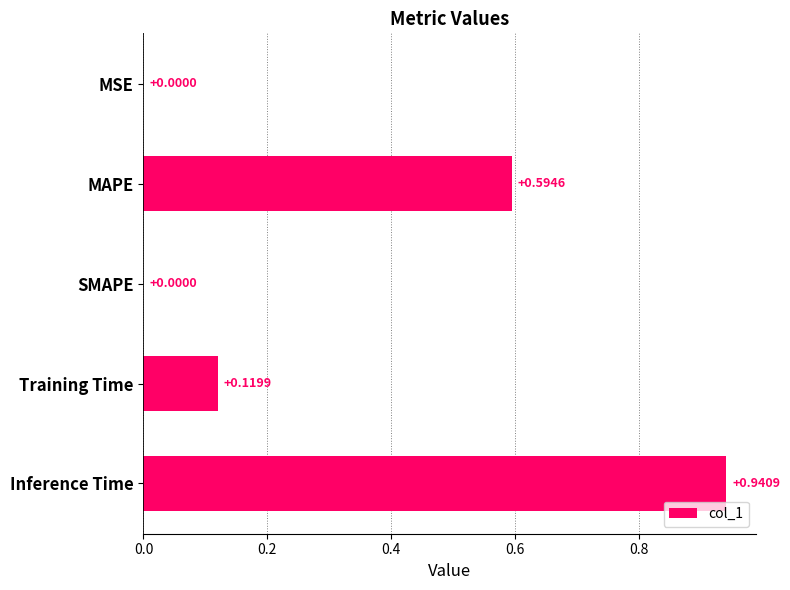

What is the sum of all values?

1.7